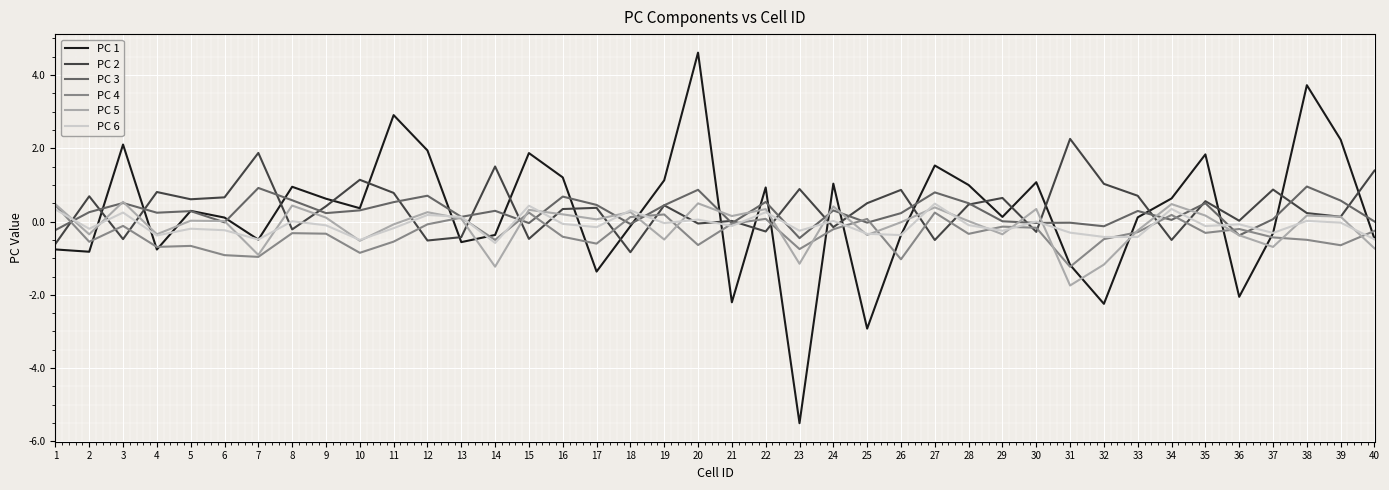

What is the total value across all series at 4?

-1.1